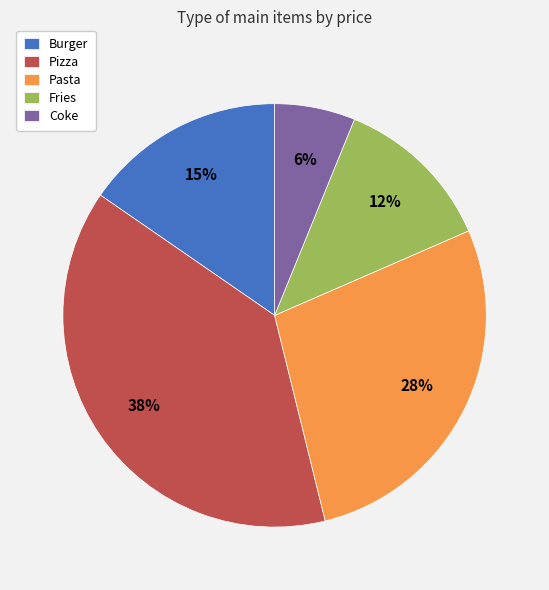

To the nearest percent, what is the difference between the largest and smallest slice percentages?

32%